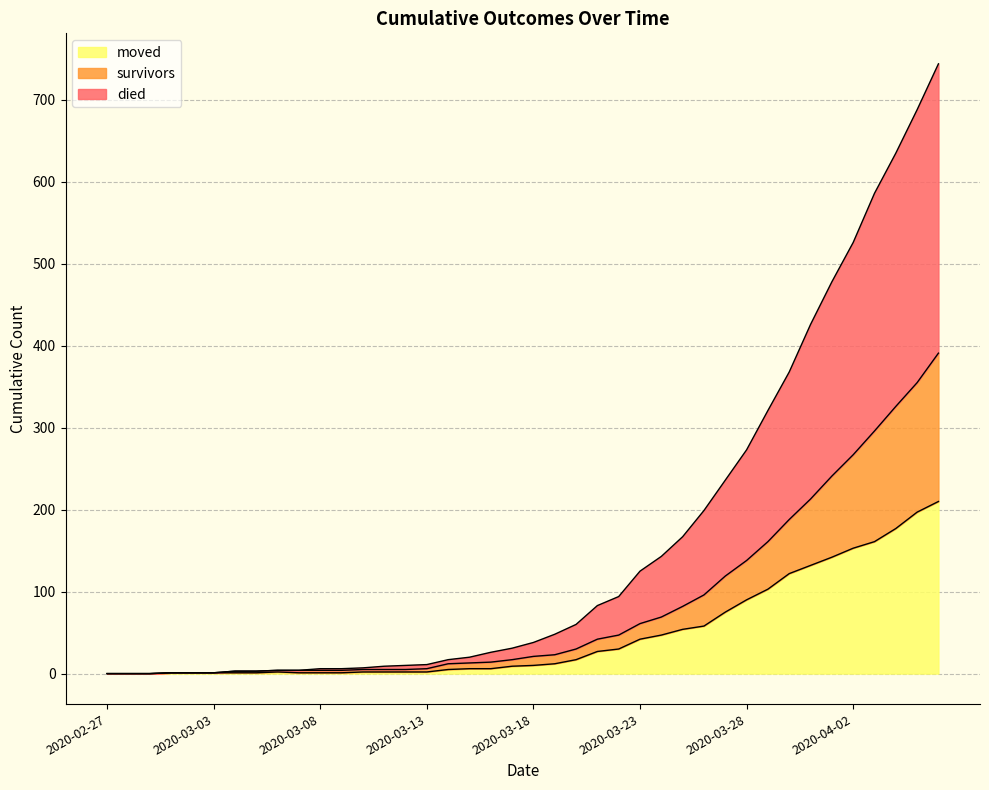

Where does the survivors series first go above 21?

2020-03-19